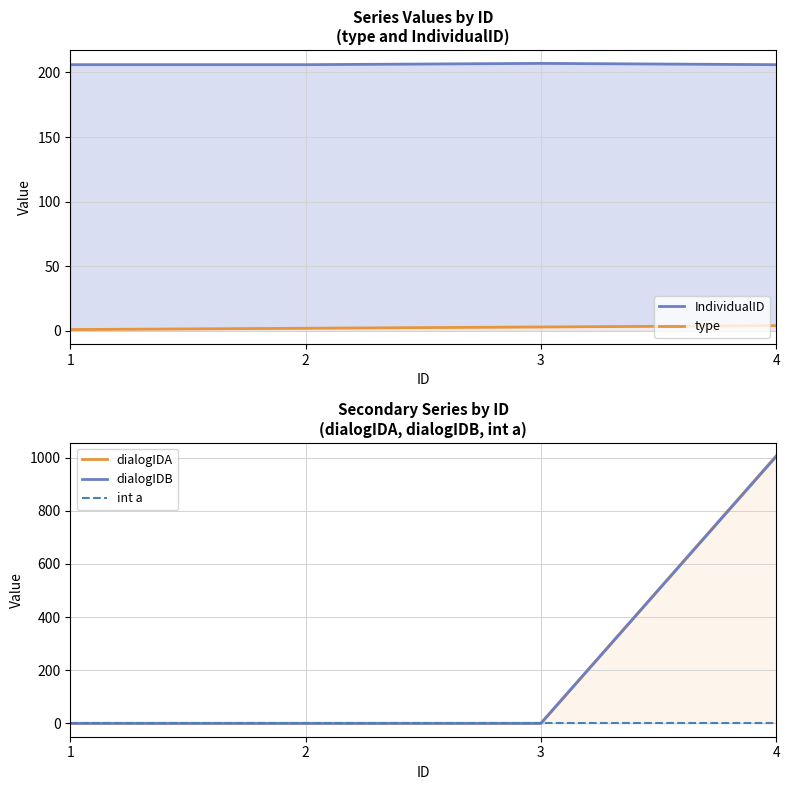

True or false: dialogIDA and type cross at least once.

True